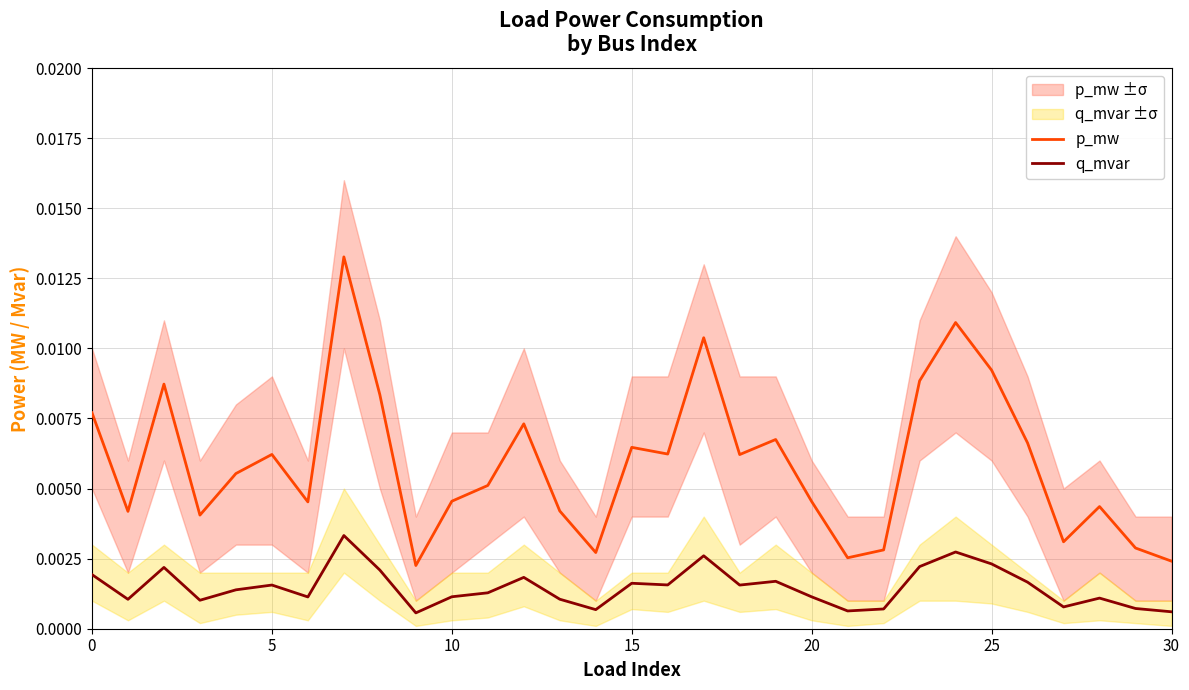

At which category does the chart reach its peak across all series?

7